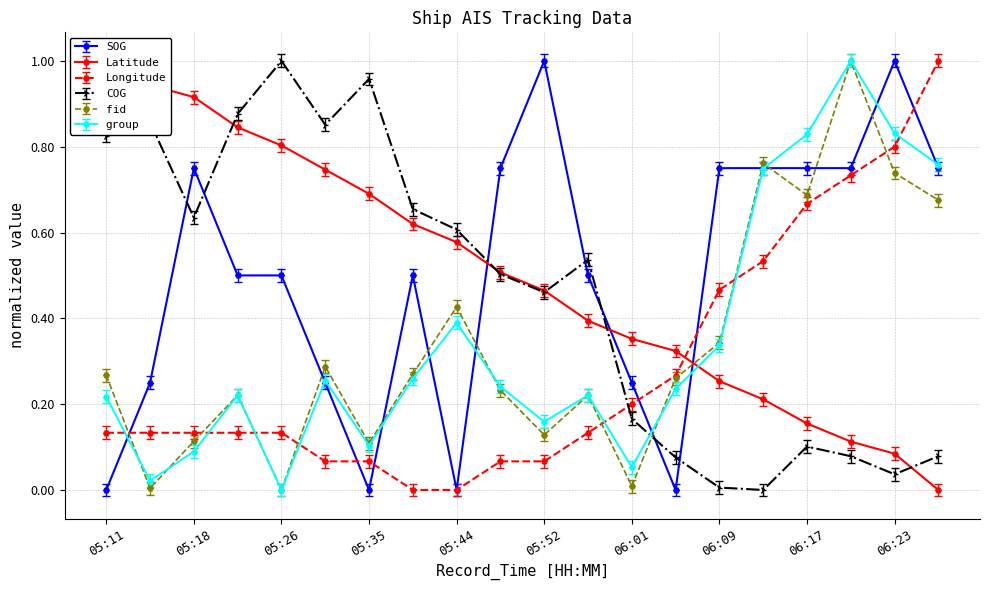

Reading right to left, what are all the values shown in this chart?

SOG: 0.7	1.0	0.7	0.7	0.7	0.7	0.0	0.2	0.5	1.0	0.7	0.0	0.5	0.0	0.2	0.5	0.5	0.7	0.2	0.0
Latitude: 0.0	0.1	0.1	0.2	0.2	0.3	0.3	0.4	0.4	0.5	0.5	0.6	0.6	0.7	0.7	0.8	0.8	0.9	0.9	1.0
Longitude: 1.0	0.8	0.7	0.7	0.5	0.5	0.3	0.2	0.1	0.1	0.1	0.0	0.0	0.1	0.1	0.1	0.1	0.1	0.1	0.1
COG: 0.1	0.1	0.1	0.1	0.0	0.0	0.1	0.2	0.6	0.5	0.5	0.6	0.7	1.0	0.9	1.0	0.9	0.6	0.9	0.8
fid: 0.7	0.7	1.0	0.7	0.8	0.3	0.3	0.0	0.2	0.1	0.2	0.4	0.3	0.1	0.3	0.0	0.2	0.1	0.0	0.3
group: 0.8	0.8	1.0	0.8	0.7	0.3	0.2	0.1	0.2	0.2	0.2	0.4	0.3	0.1	0.3	0.0	0.2	0.1	0.0	0.2